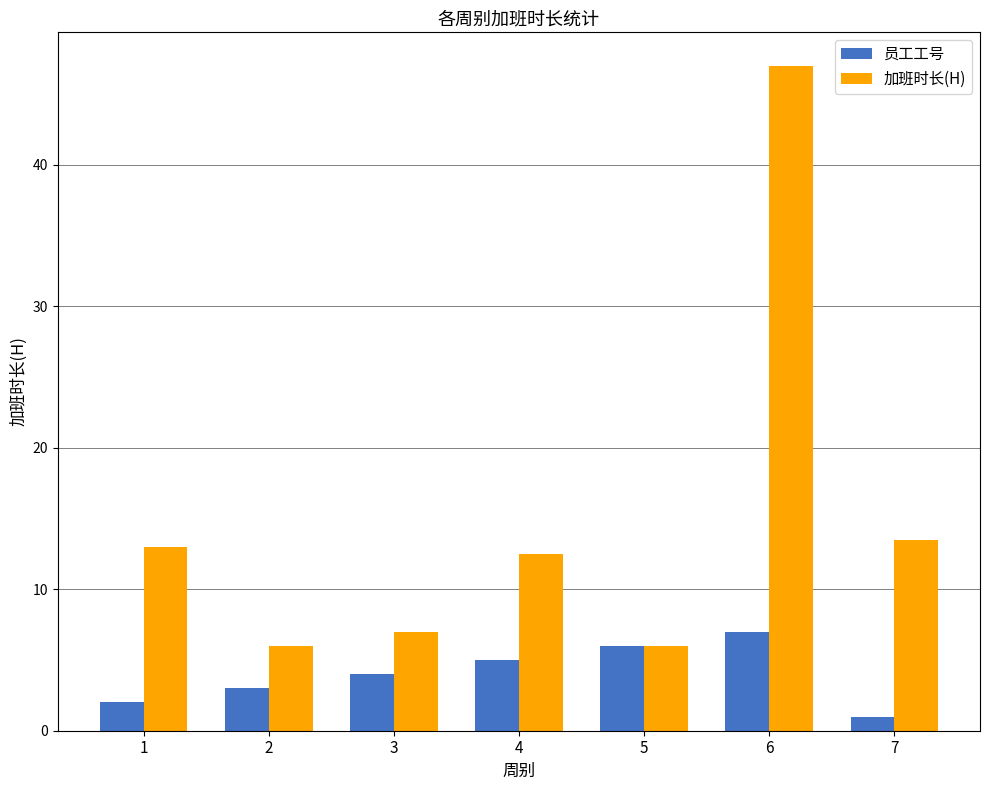

What are all the series names shown in the legend?

员工工号, 加班时长(H)